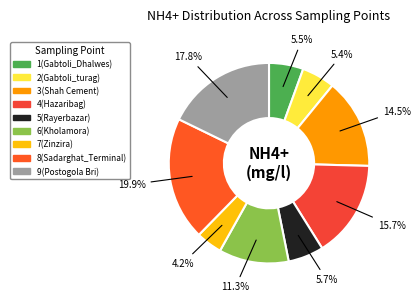

To the nearest percent, what is the average slice percentage?

11%